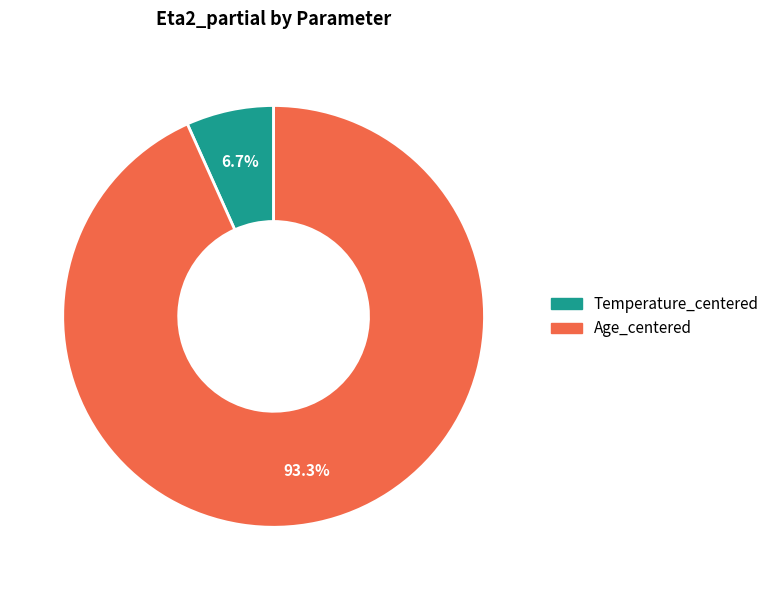

Rank the categories by value from highest to lowest.

Age_centered, Temperature_centered